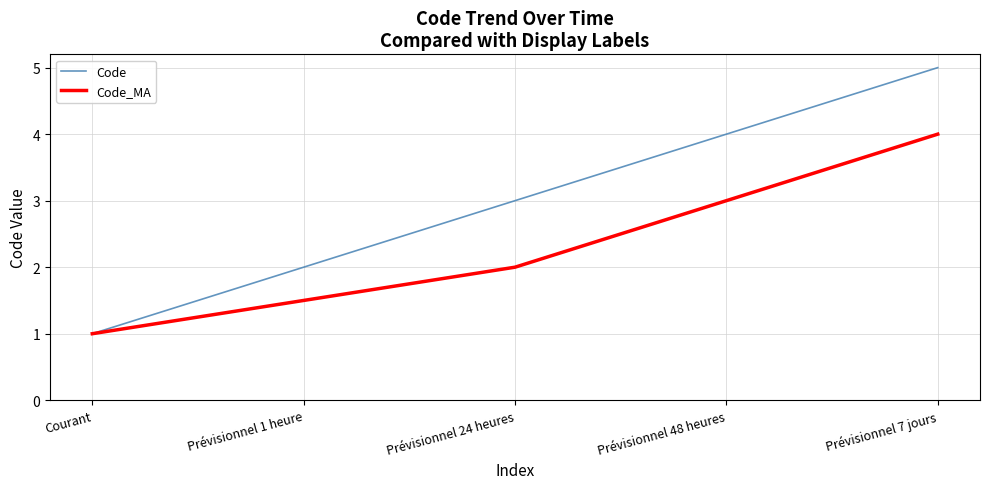

Rank the series at Prévisionnel 48 heures from lowest to highest value.

Code_MA, Code